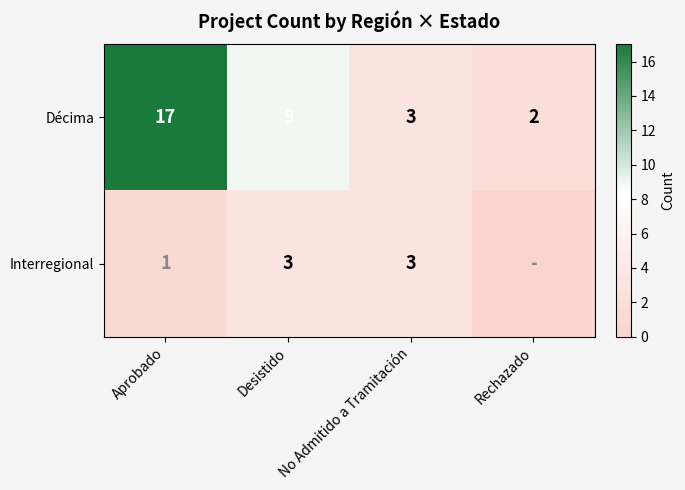

Is it true that Décima equals 6 at Desistido?

False